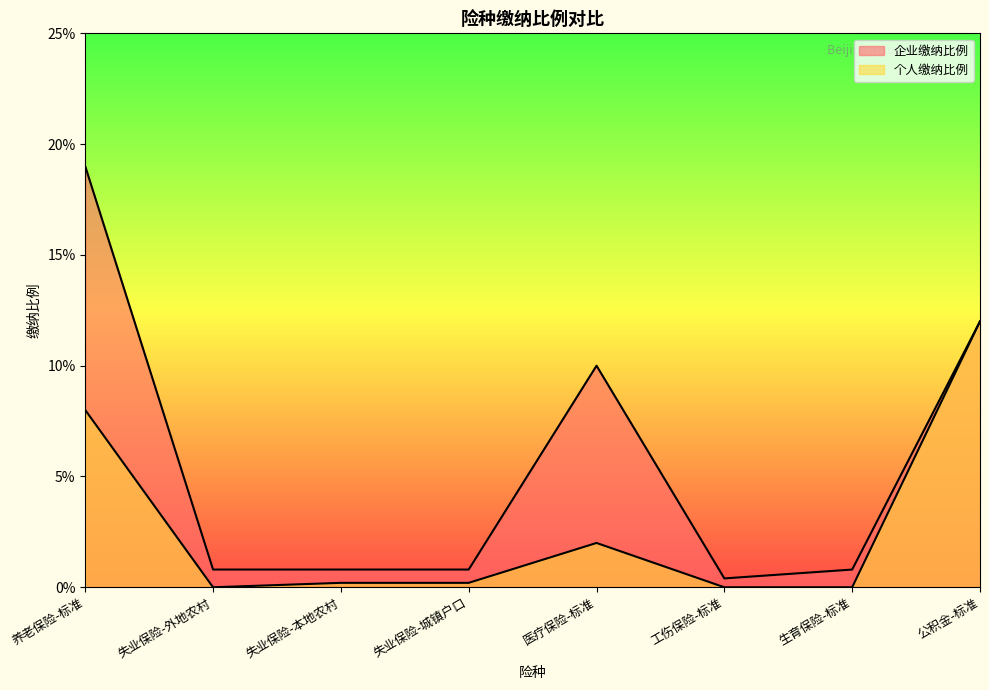

What is the highest value of the 企业缴纳比例 series?

0.2